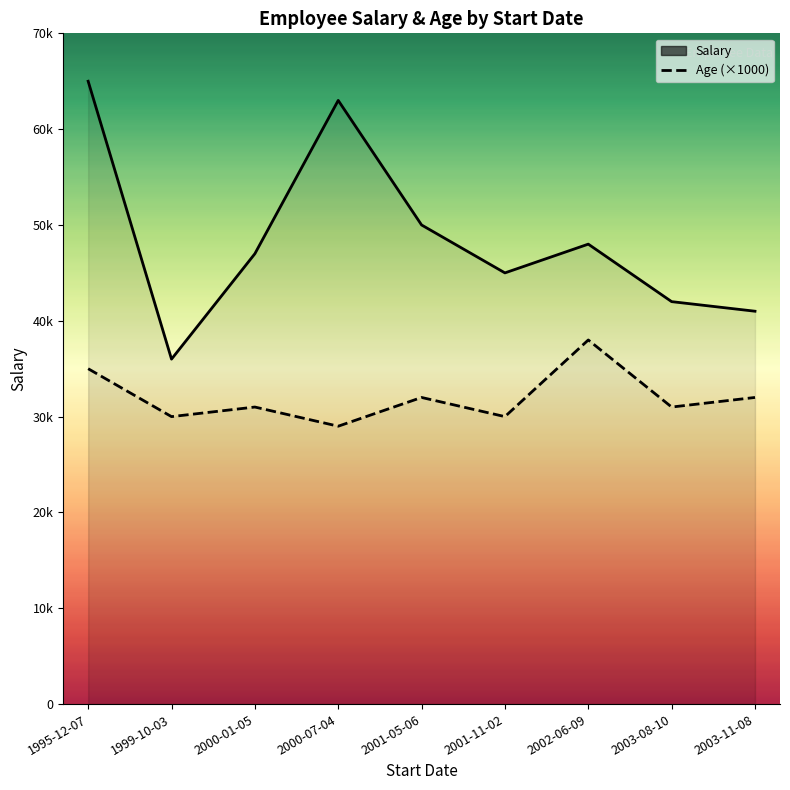

What is the difference between the maximum and minimum values in the Salary series?

29000